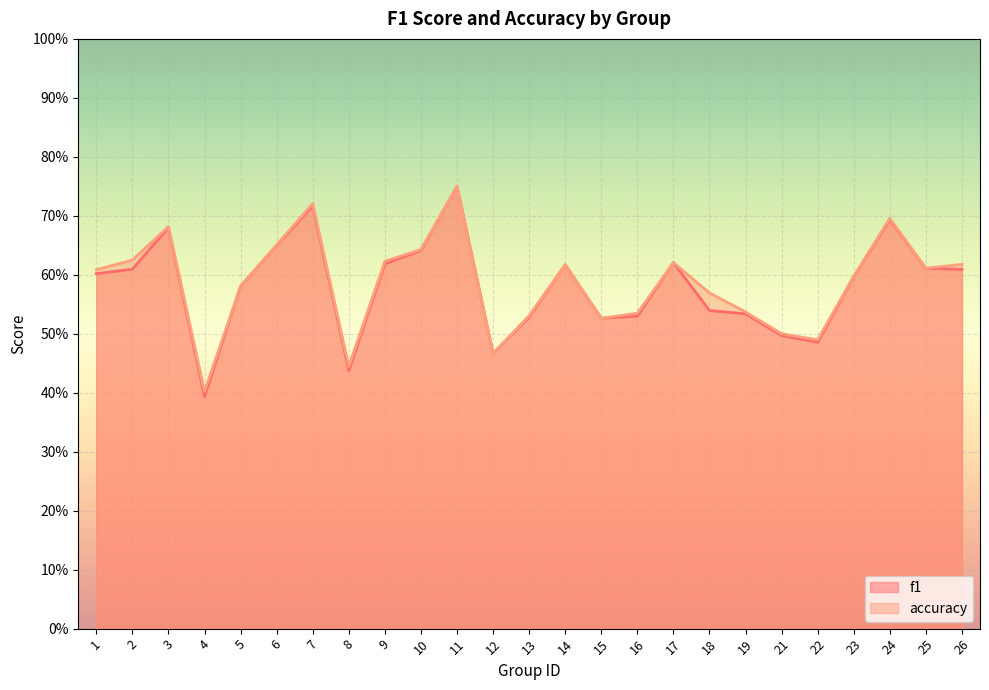

Is it true that f1 equals 0.7 at 21?

False